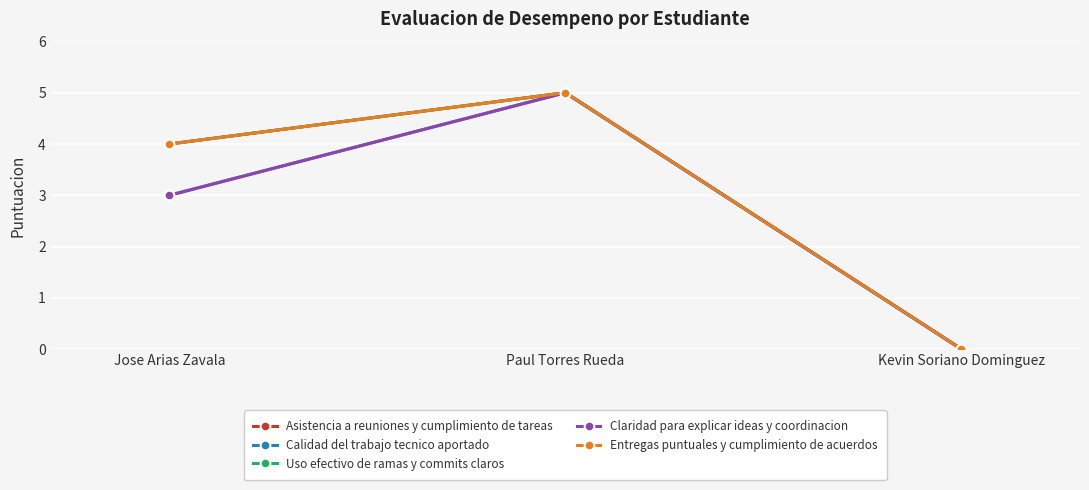

Where is Calidad del trabajo tecnico aportado nearest to the value 2?

Jose Arias Zavala